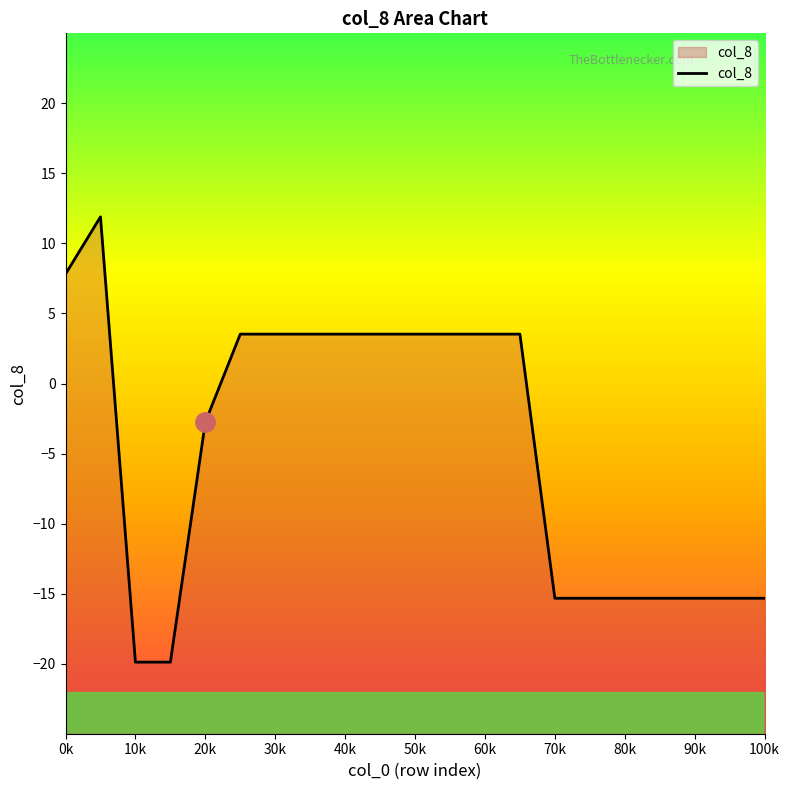

Where does the data first go above 3?

0k